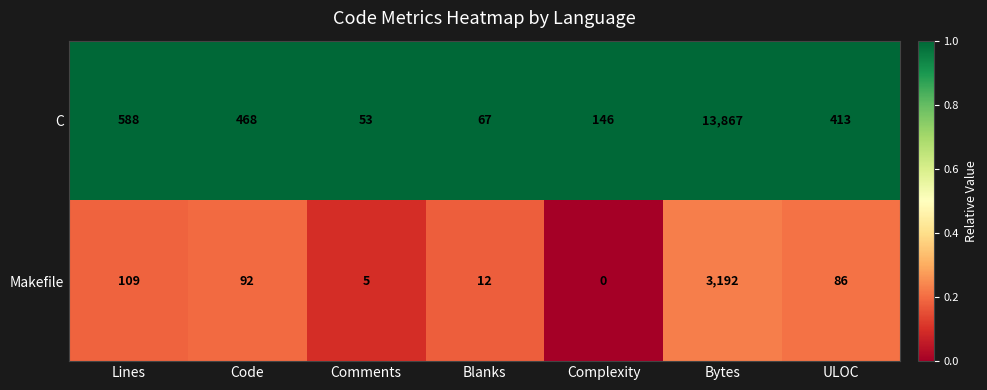

Reading right to left, extract all data points from this chart.

C: 413	13867	146	67	53	468	588
Makefile: 86	3192	0	12	5	92	109